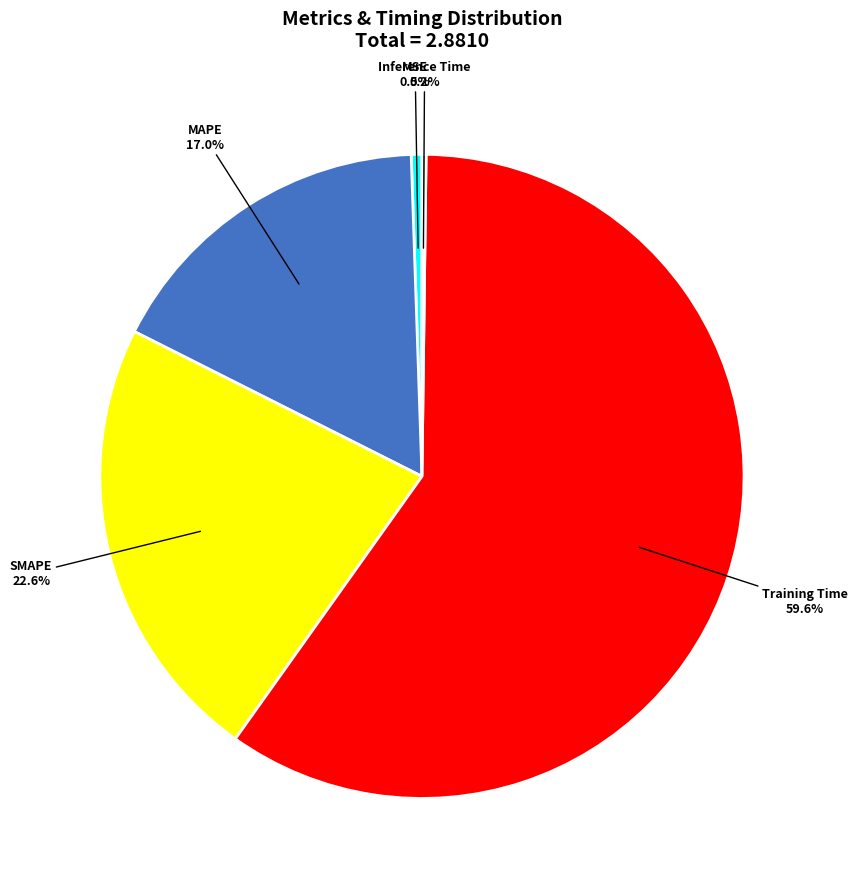

Which slice is the largest?

Training Time